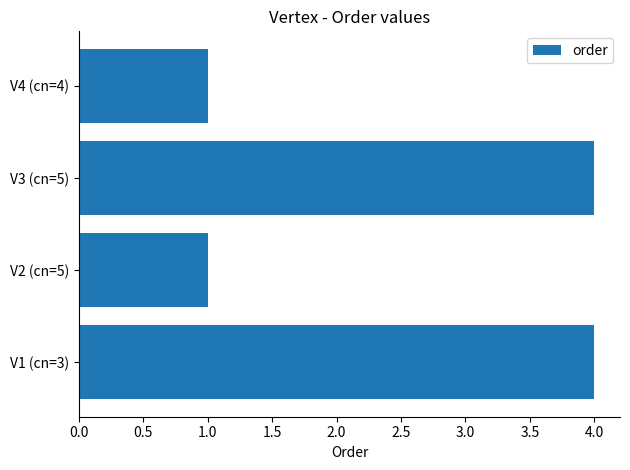

Reading bottom to top, list all the values displayed in this chart.

4	1	4	1